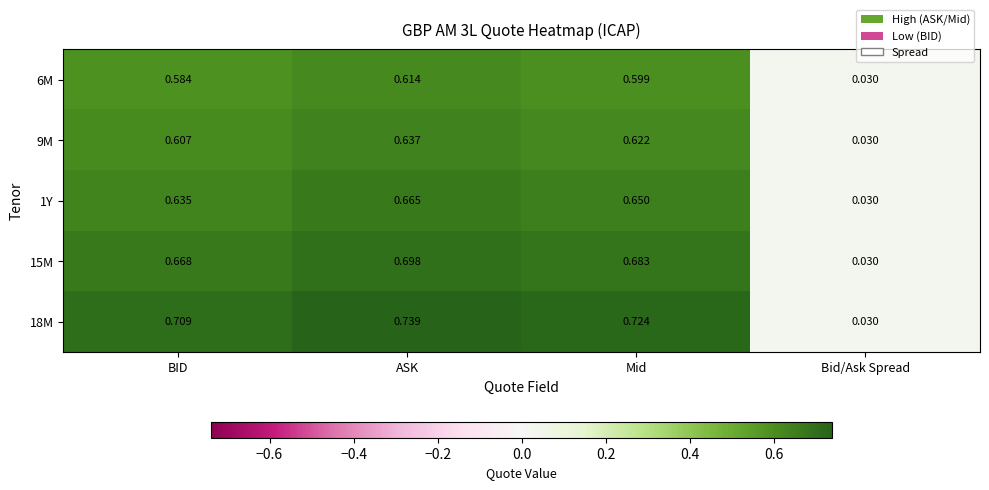

What is the spread (max minus min) of values at BID?

0.1